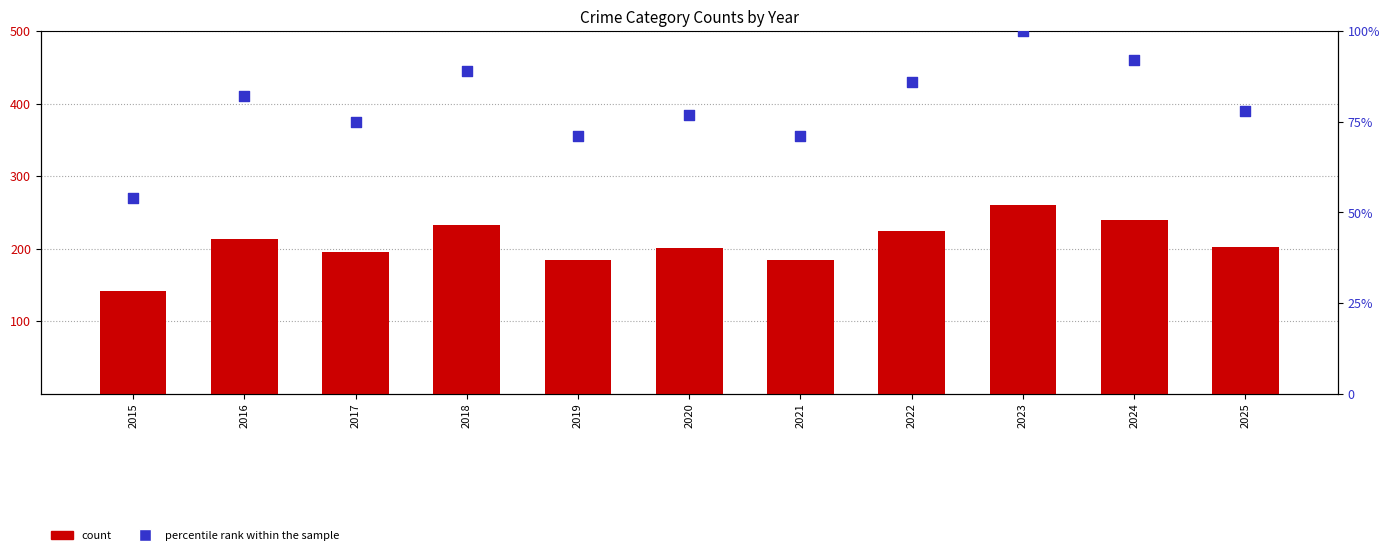

What is the total value across all series at 2021?

255